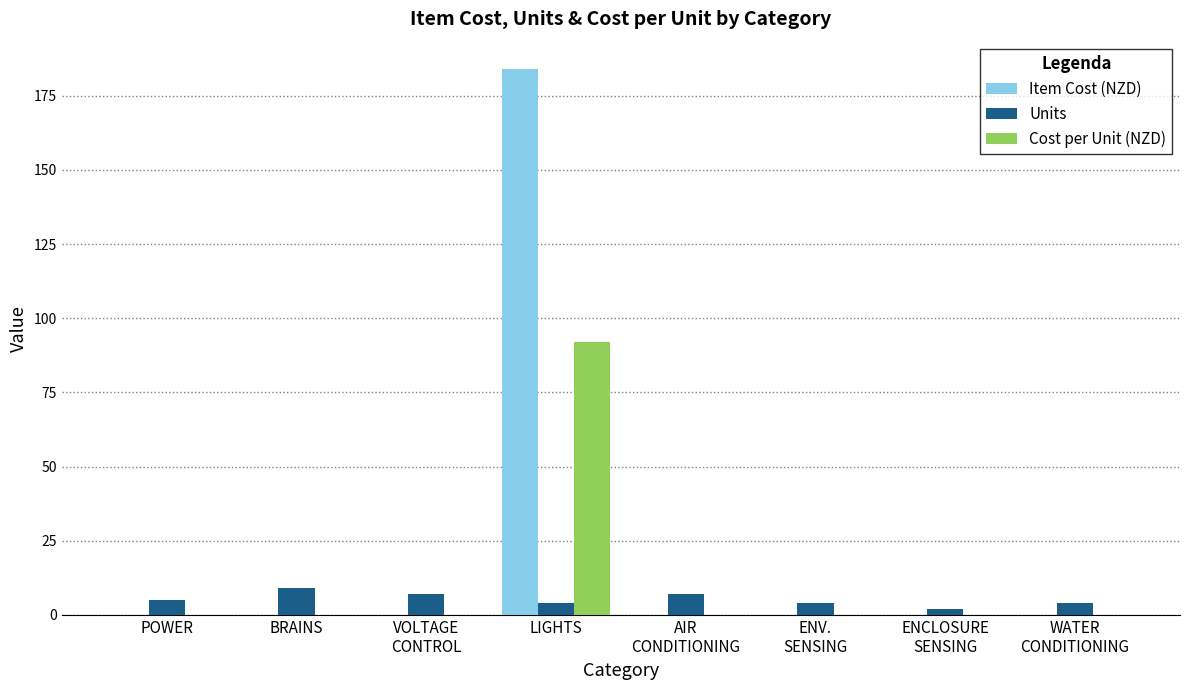

Which series has the largest total across all categories?

Item Cost (NZD)